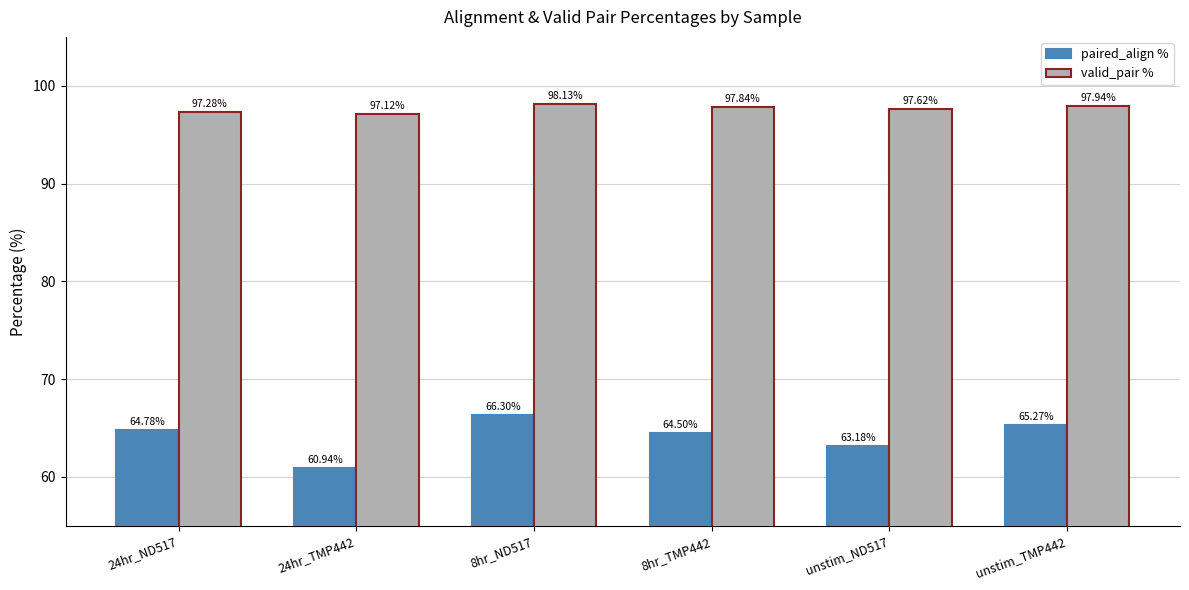

Reading left to right, extract all data points from this chart.

paired_align %: 64.8	60.9	66.3	64.5	63.2	65.3
valid_pair %: 97.3	97.1	98.1	97.8	97.6	97.9